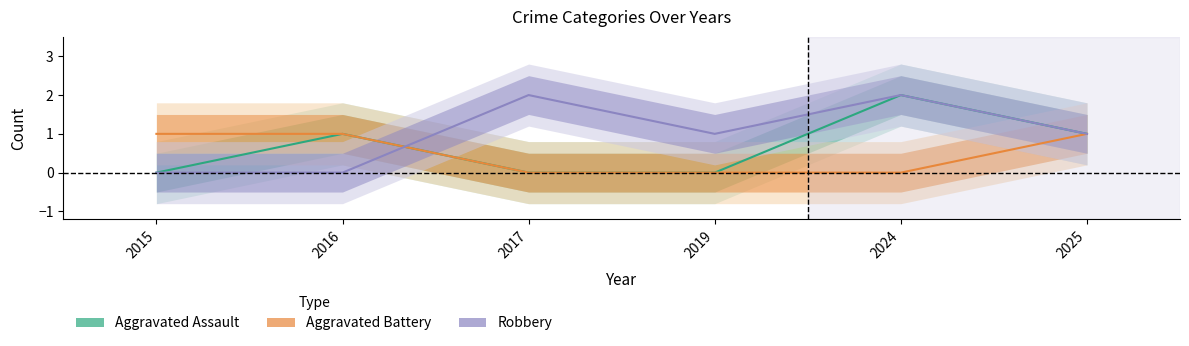

How many Robbery values are between 0 and 2?

6